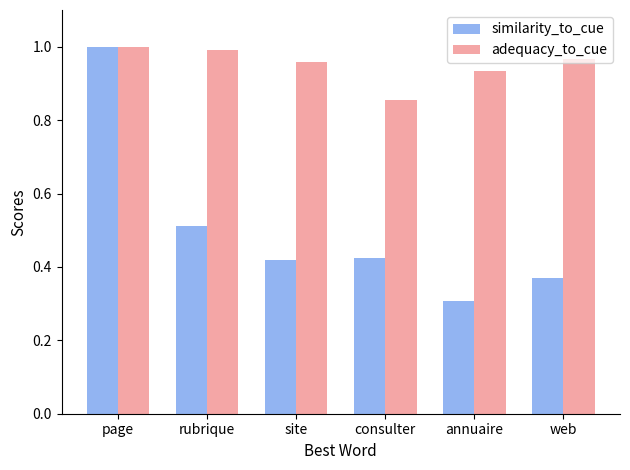

Is the value of similarity_to_cue at annuaire greater than the value of adequacy_to_cue at page?

No